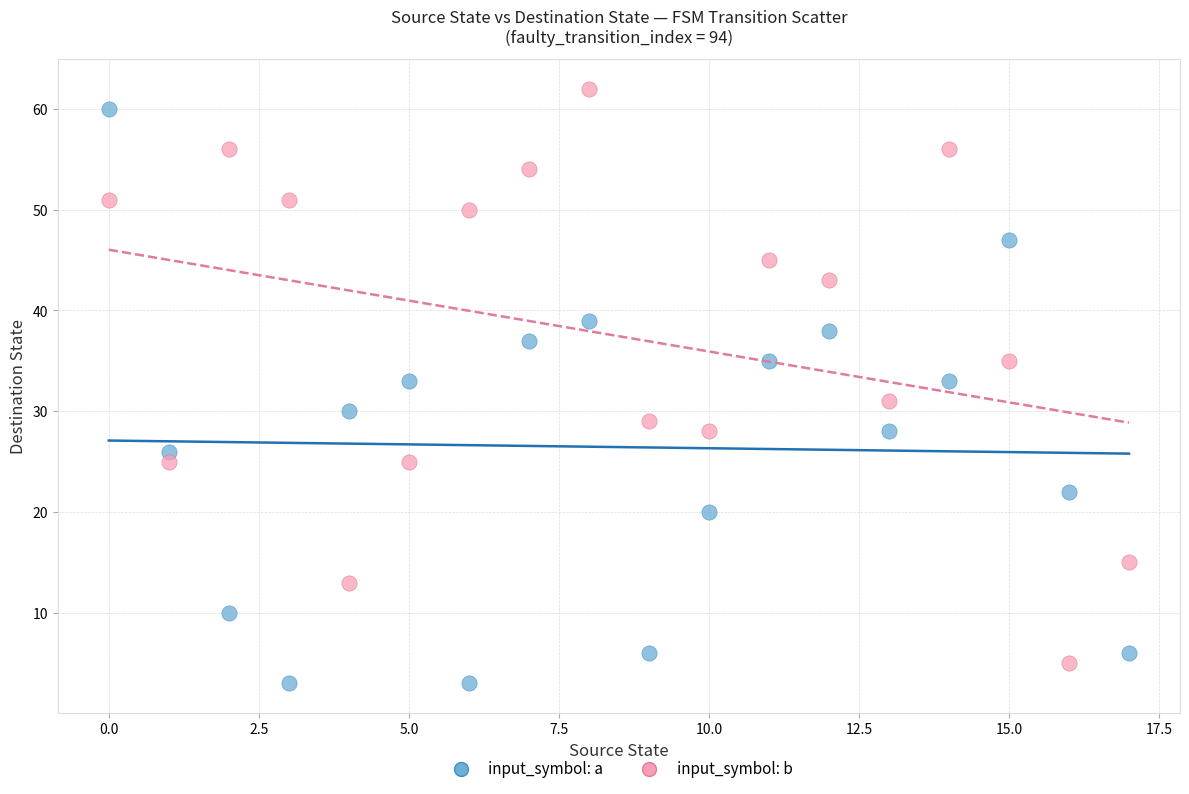

What are all the series names shown in the legend?

input_symbol: a, input_symbol: b